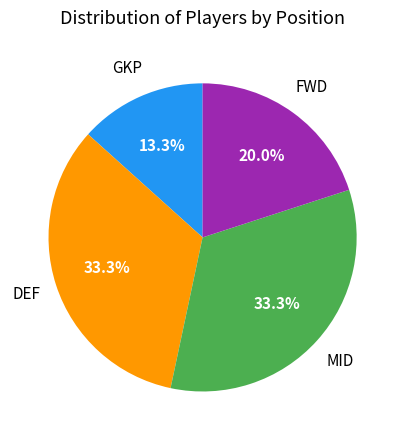

Is there a majority slice in this chart?

No